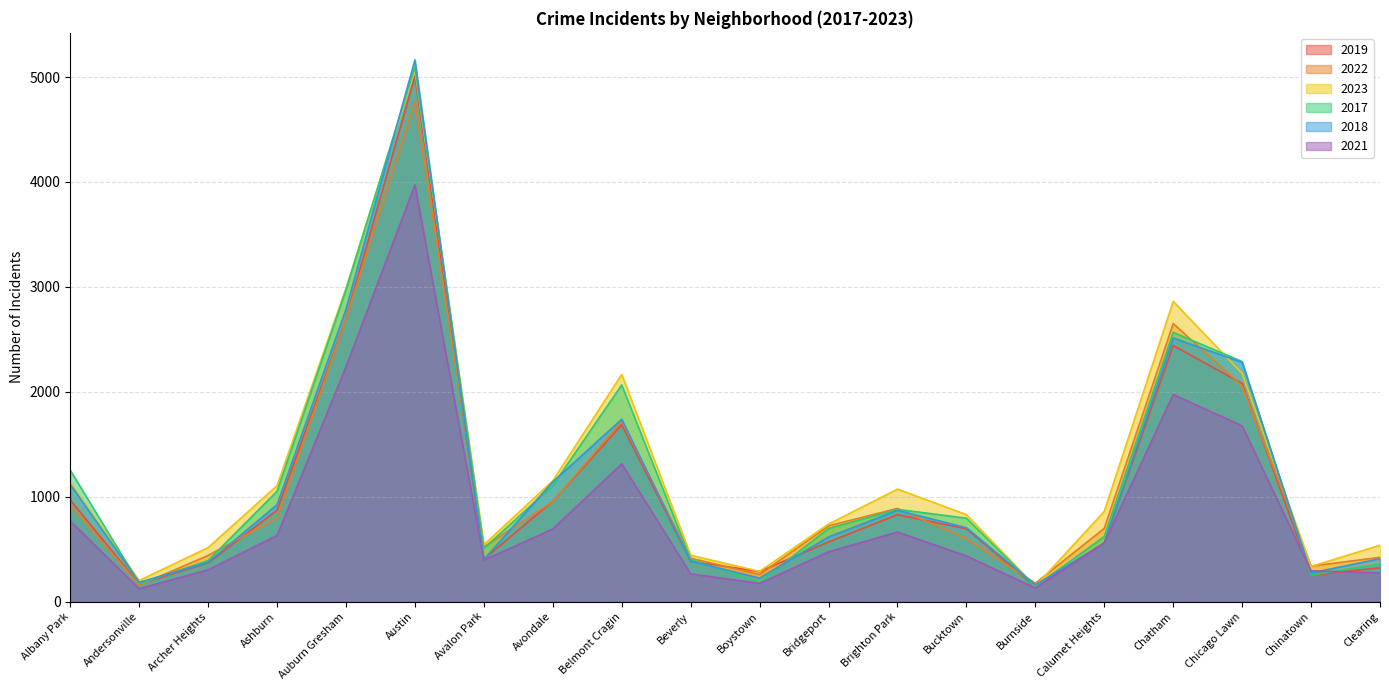

What is the label of the 1st point from the right?

Clearing